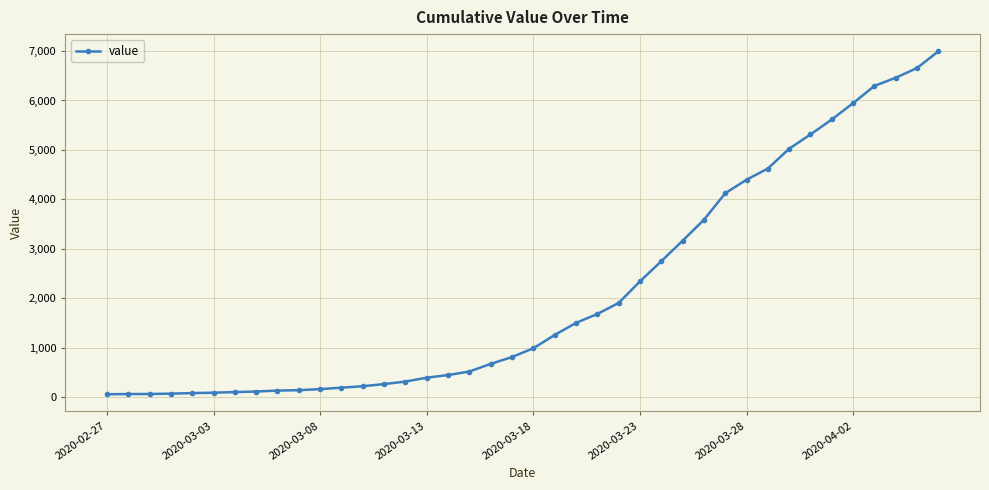

What is the difference between the second highest and second lowest values?

6589